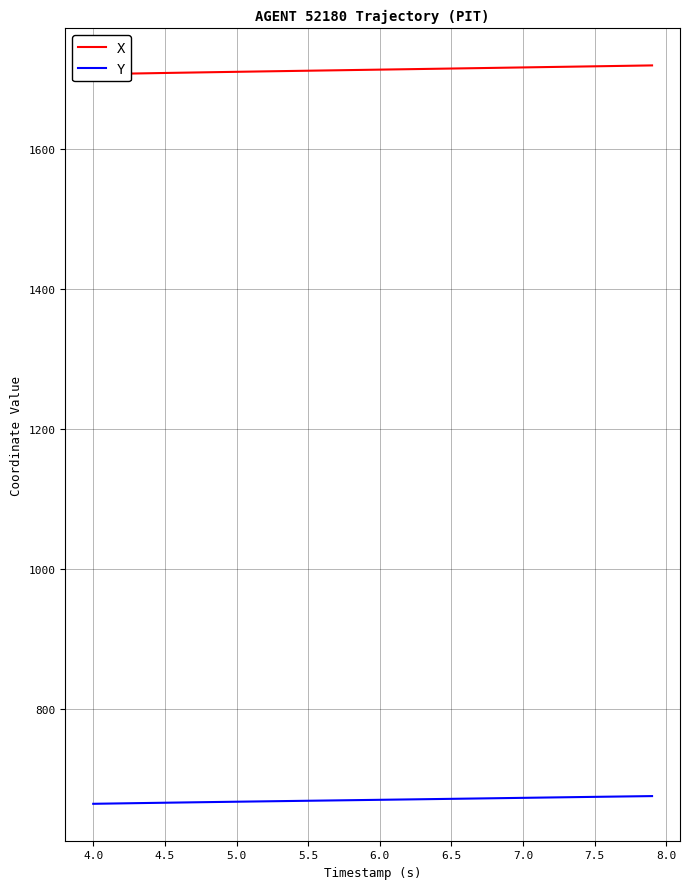

The value of Y at 7.0 is 672.4. True or false?

True